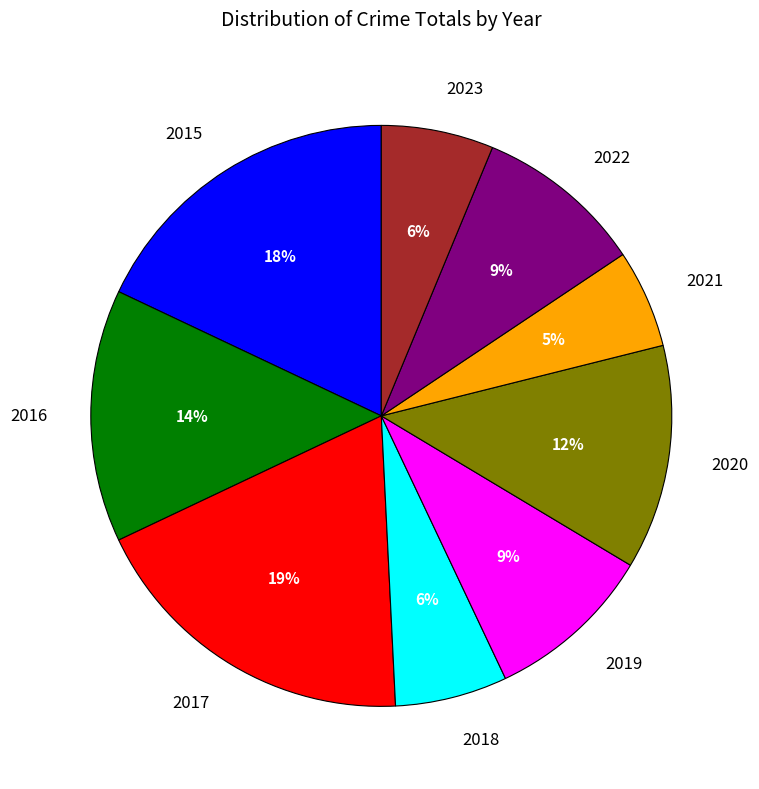

The 2018 slice represents 6% of the pie. True or false?

True